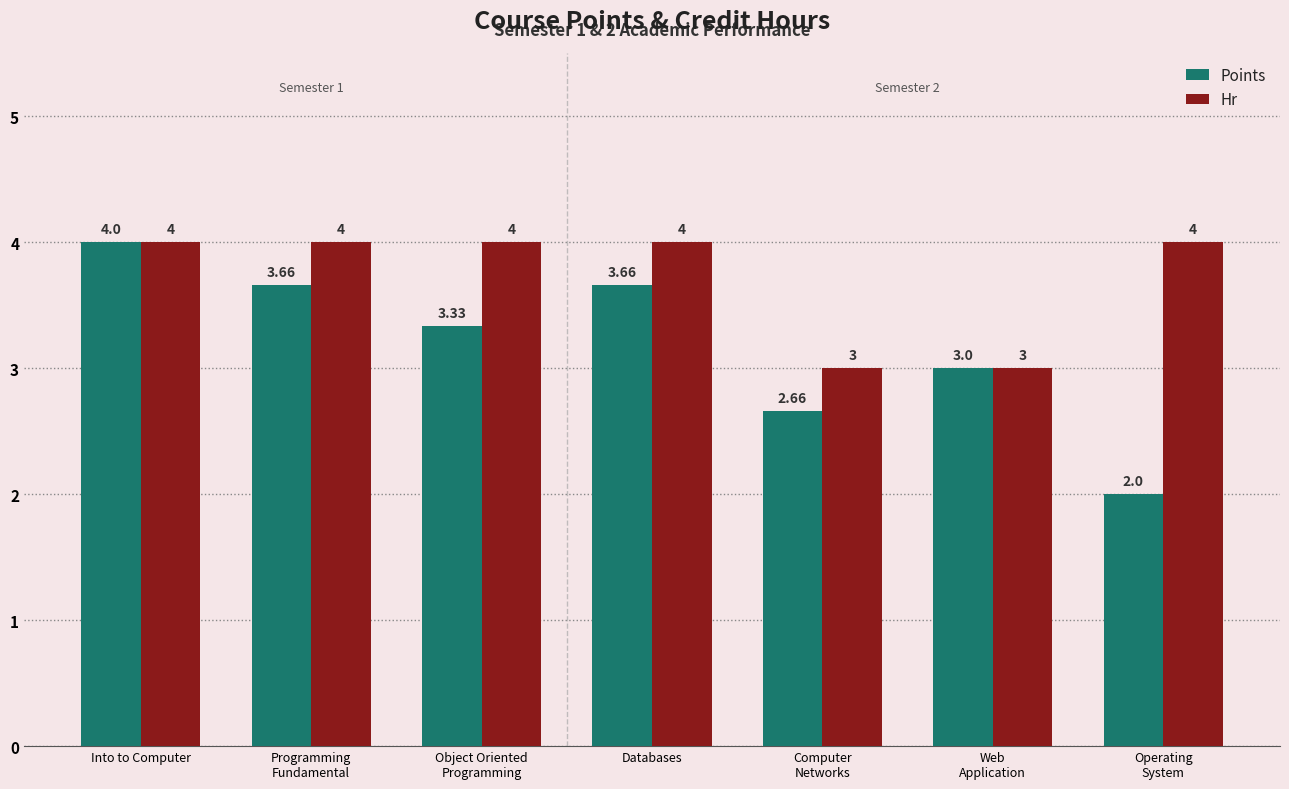

What is the lowest value of the Points series?

2.0